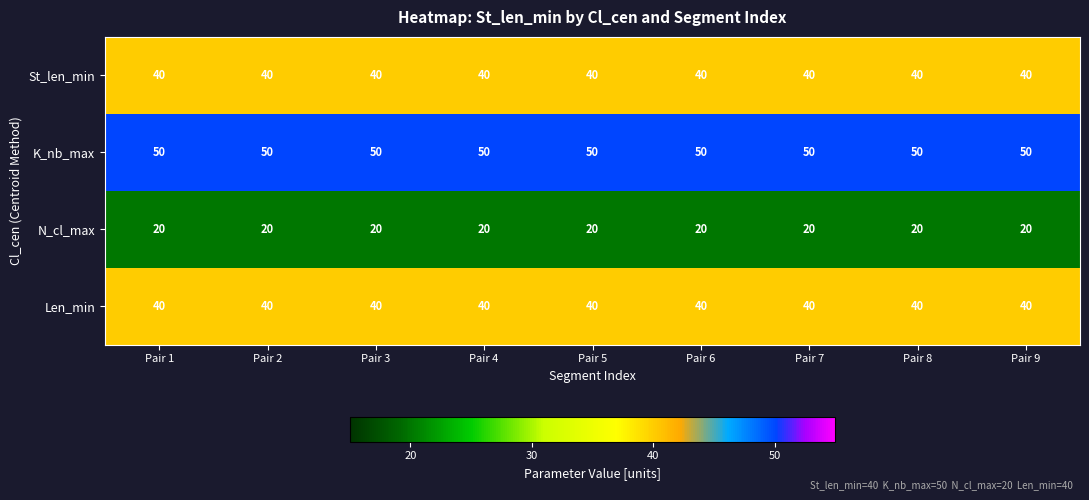

What is the approximate value of Len_min at Pair 4?

40